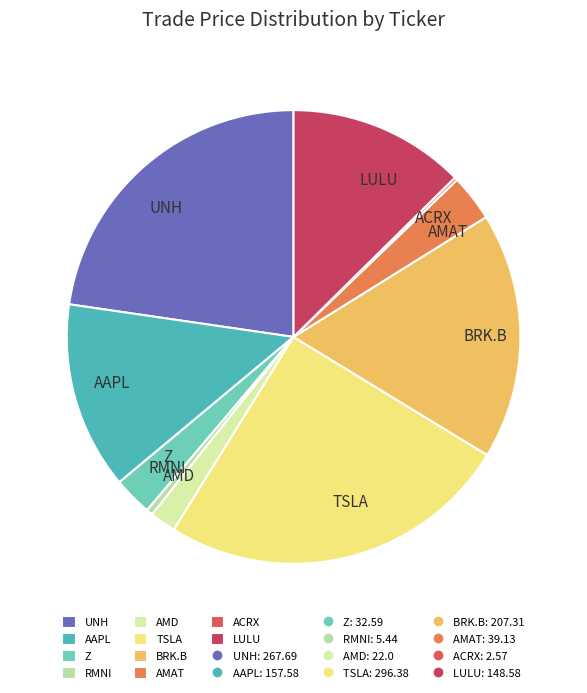

What is the largest slice in the pie chart?

TSLA